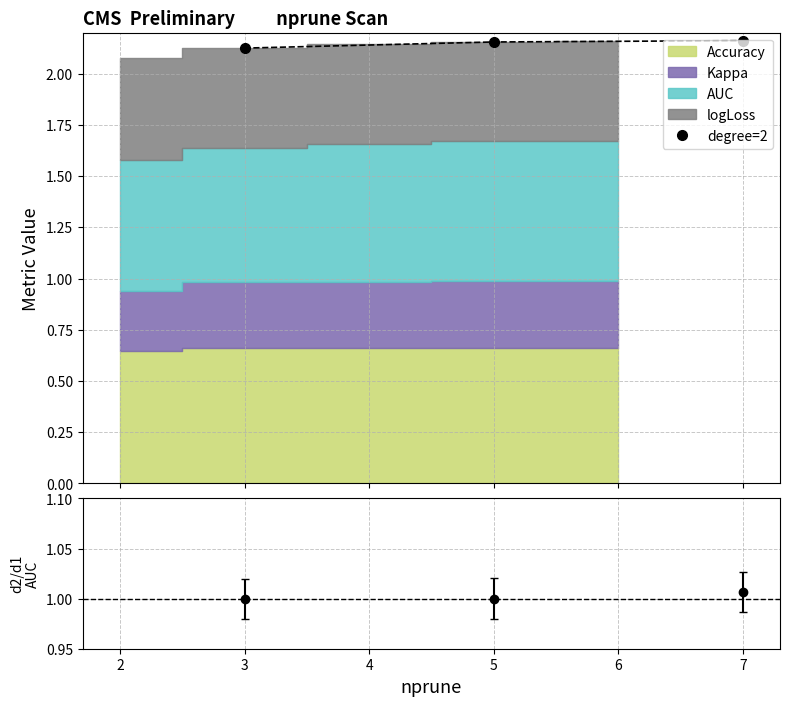

Does the chart have visible grid lines?

Yes